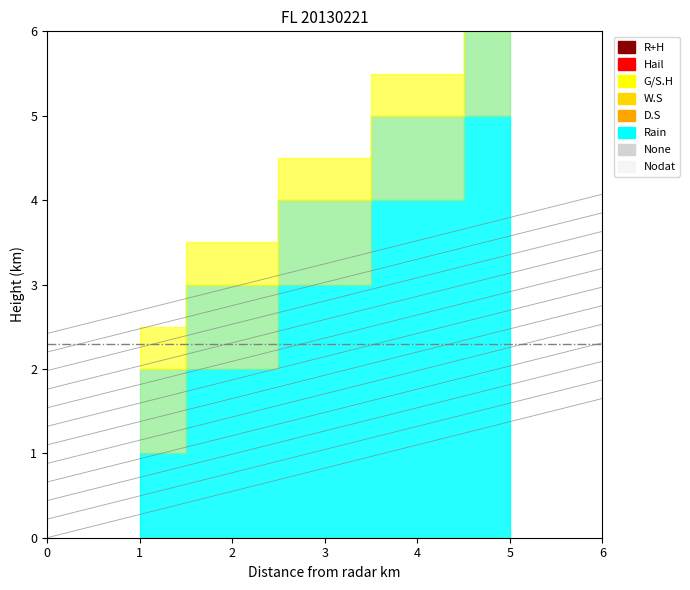

At how many categories does at least one series exceed 3?

2